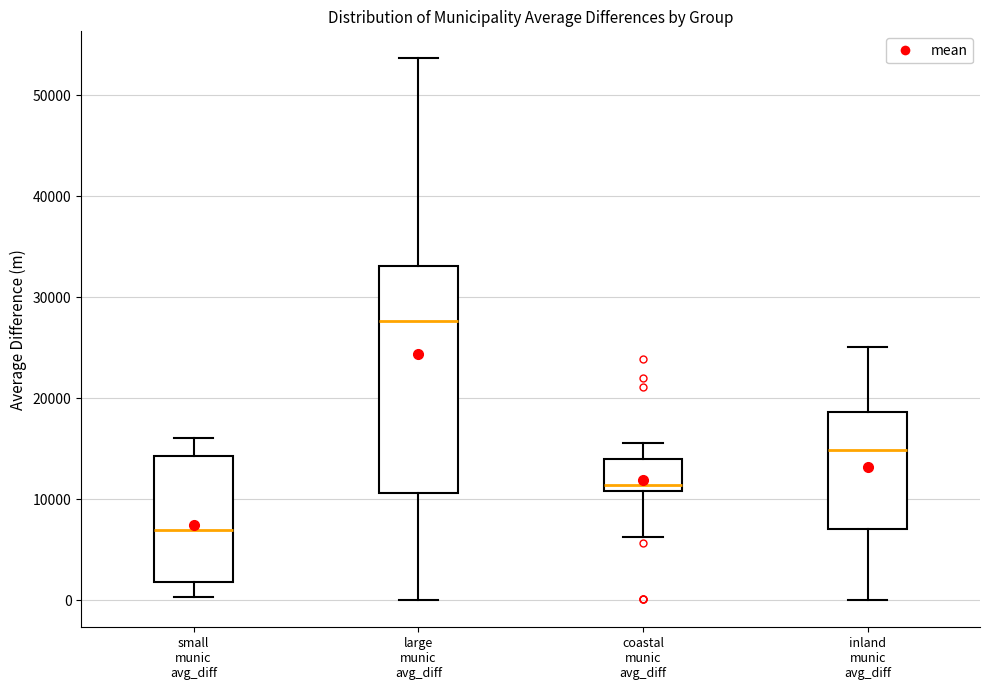

Which box's median line is the lowest?

small munic avg_diff